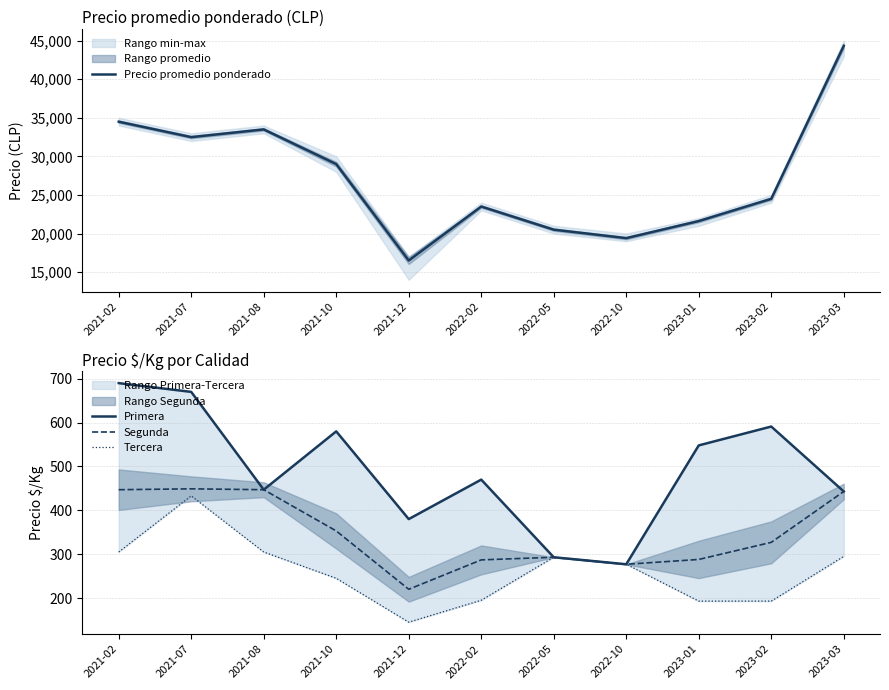

How many data points does each series have?

11